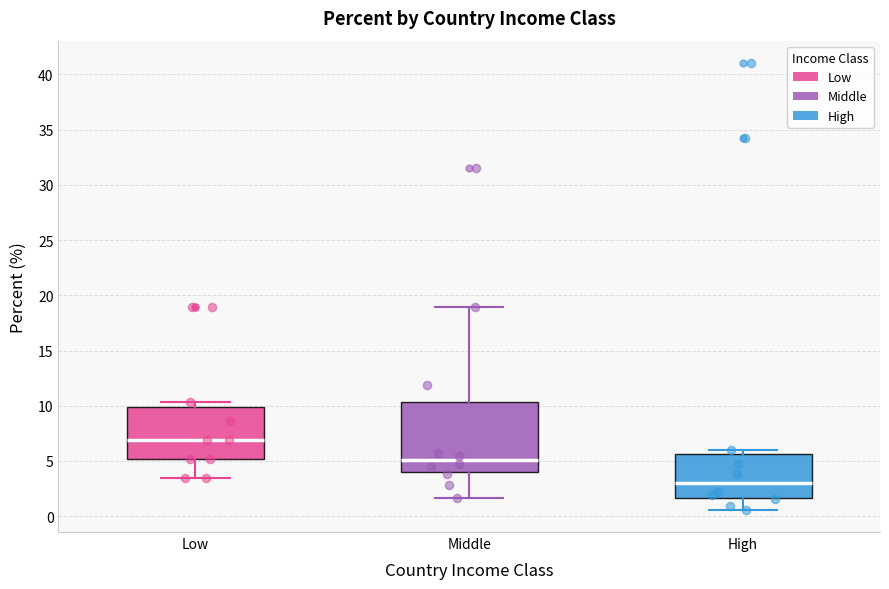

Reading left to right, transcribe this box plot: for each box, give where its median line is, the range the box spans, and where its two whiskers end, as read against the y-axis. The values are not printed on the chart, so give them approximately, as read against the axis.

Low: median 7.0, box 5.0 to 10.0, whiskers 3.5 to 10.5
Middle: median 5.0, box 4.0 to 10.5, whiskers 1.5 to 19.0
High: median 3.0, box 1.5 to 5.5, whiskers 0.5 to 6.0